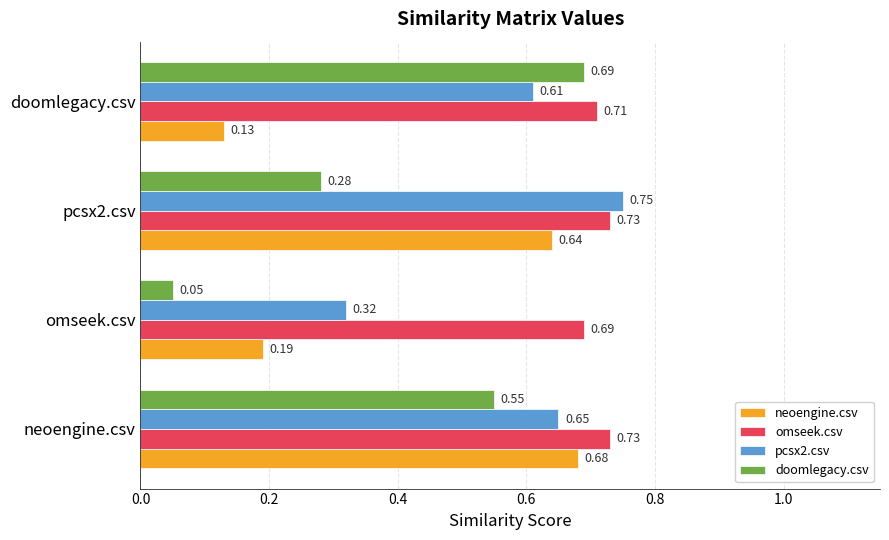

At how many categories does at least one series exceed 0?

4